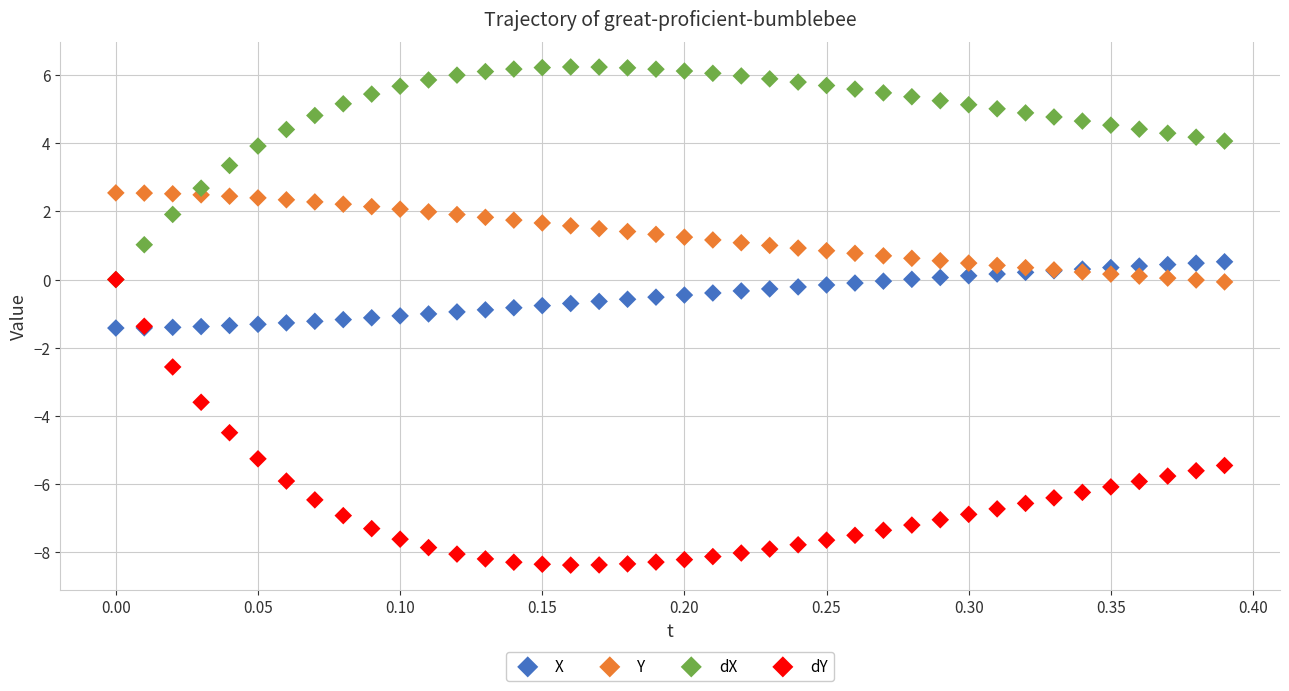

What are all the series names shown in the legend?

X, Y, dX, dY